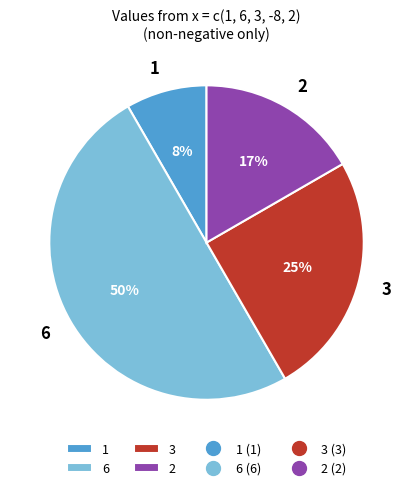

What percentage is the 1 slice, to the nearest percent?

8%